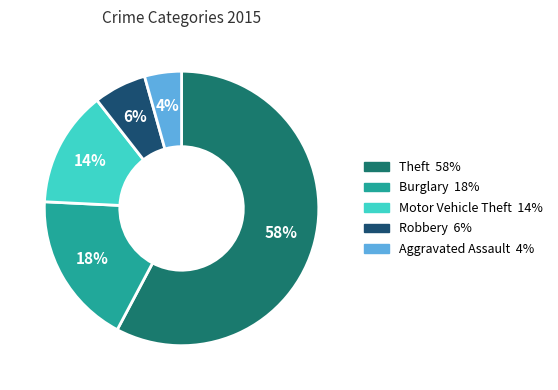

Is there any slice that represents more than half of the pie?

Yes